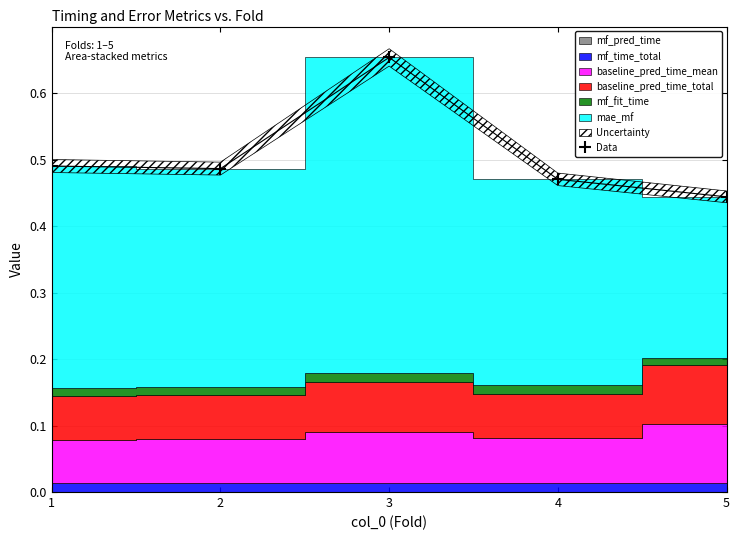

Reading left to right, extract all data points from this chart.

0.5	0.5	0.7	0.5	0.4